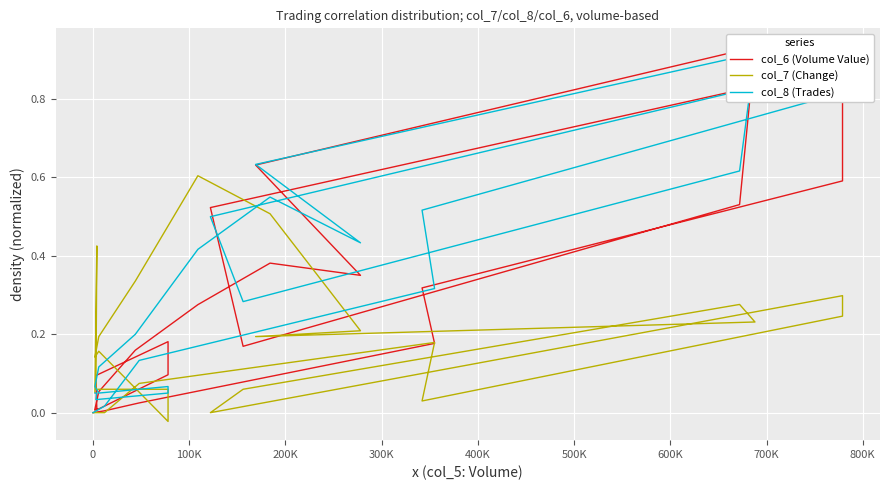

Is the value of col_6 (Volume Value) at 19 greater than the value of col_8 (Trades) at 0?

Yes